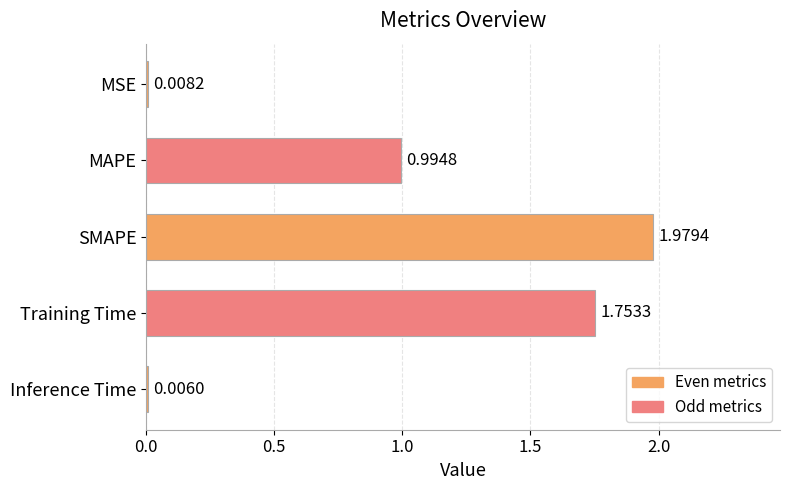

Which has a higher value, MSE or Inference Time?

MSE